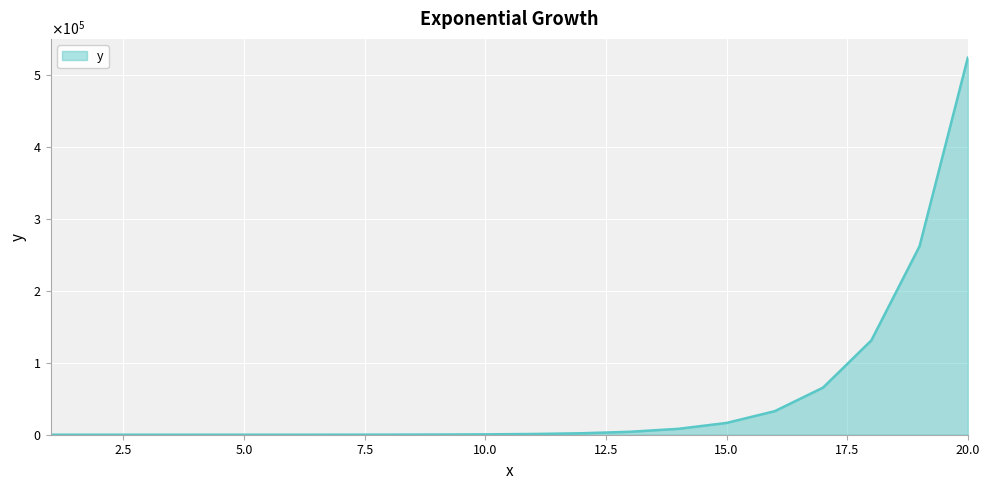

True or false: there are more than 1 points higher than both neighbors.

False